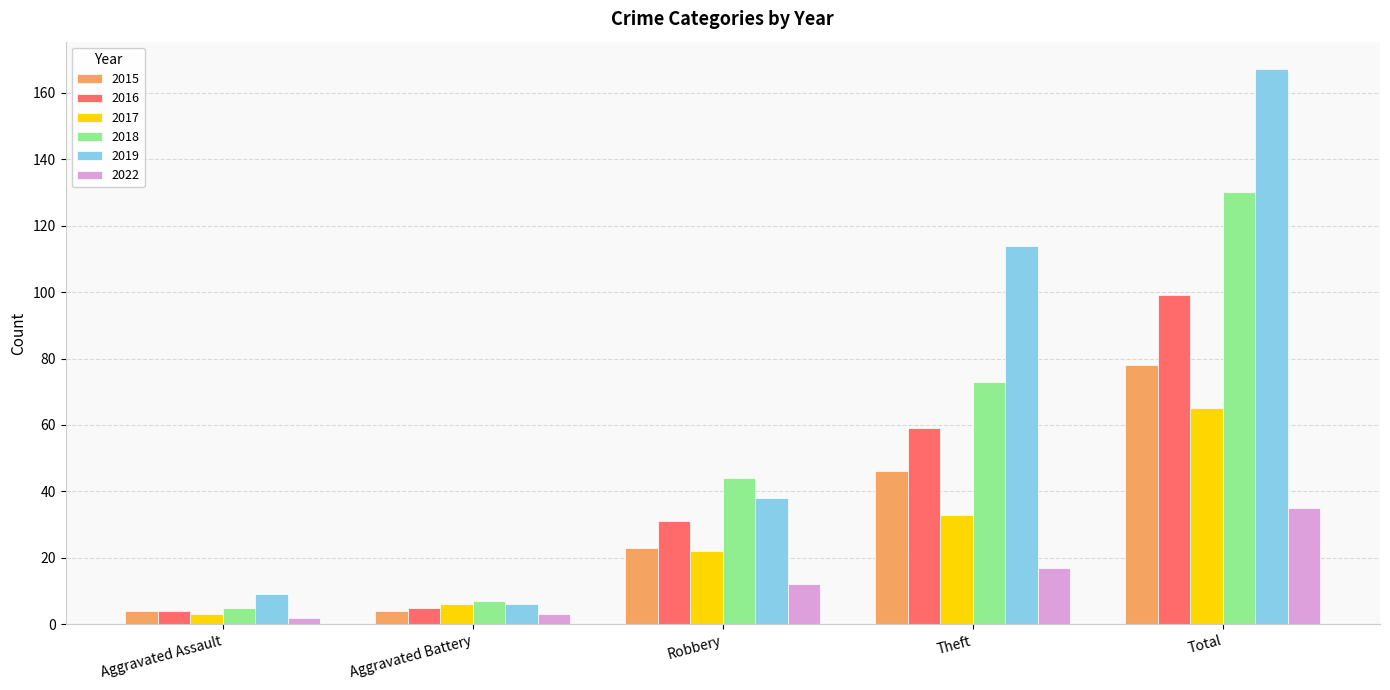

What value does the 2019 series have at Theft?

114